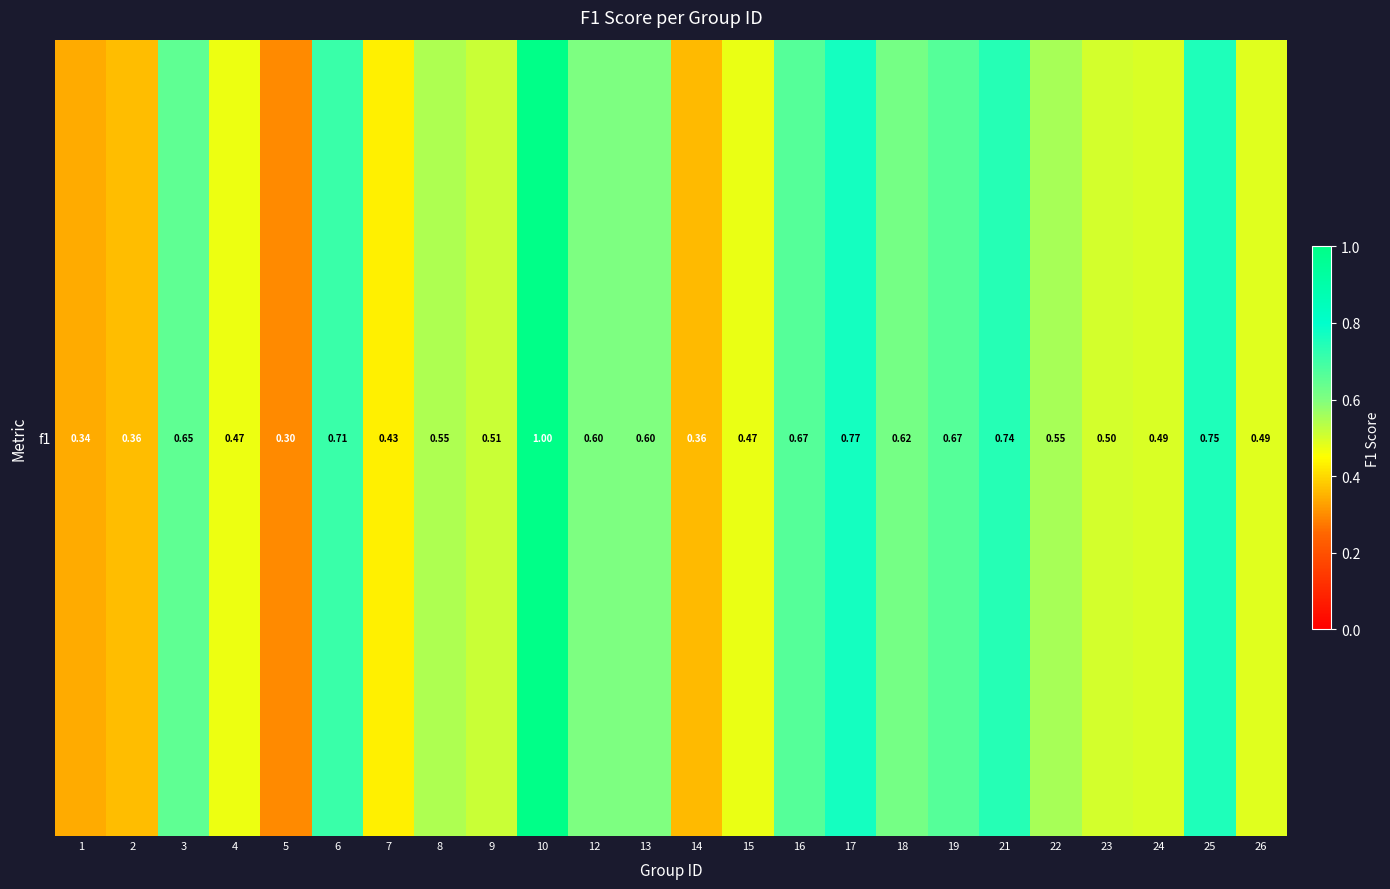

Which category has the highest value across all series?

10